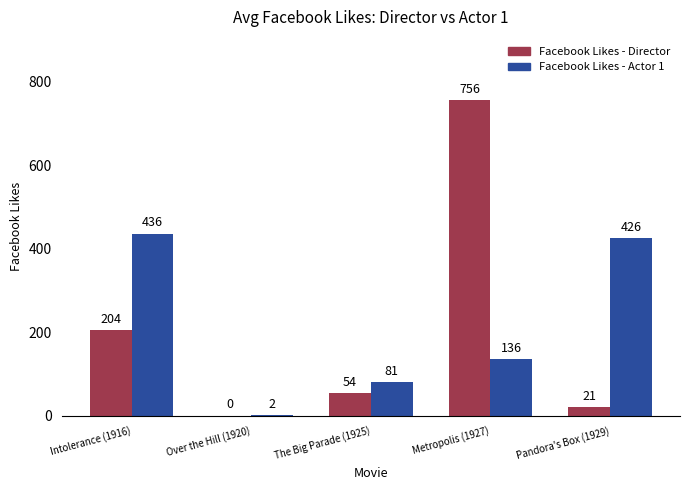

Which series has the widest spread of values?

Facebook Likes - Director